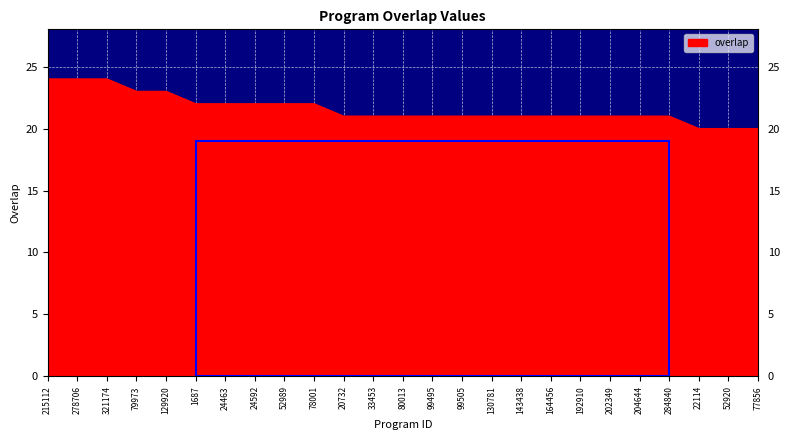

What position from the right is 52989?

17